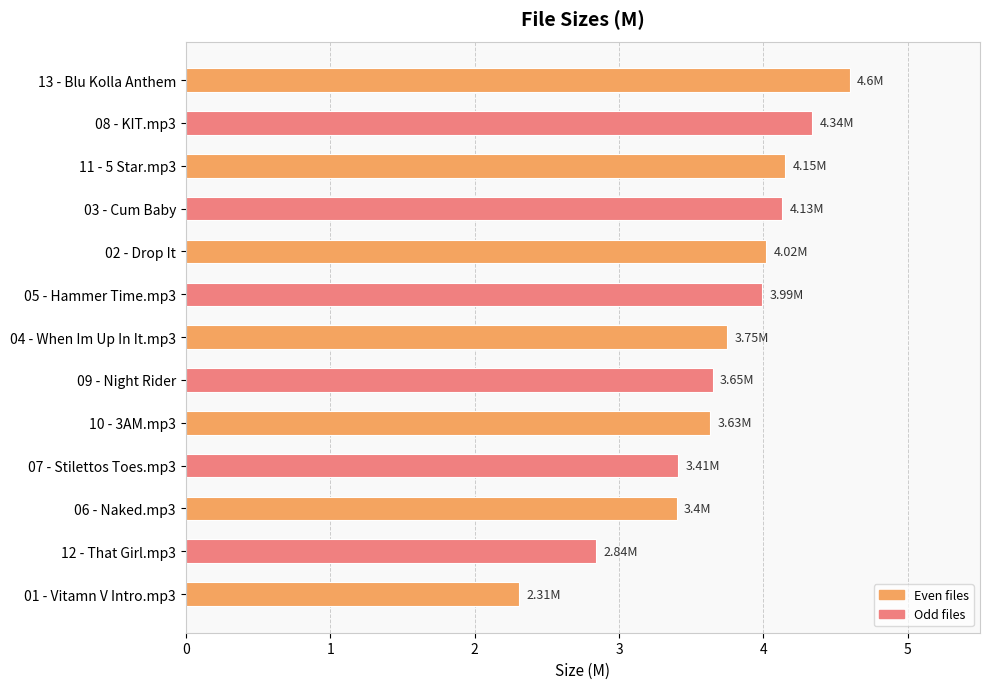

What is the difference between the second highest and second lowest values?

1.5